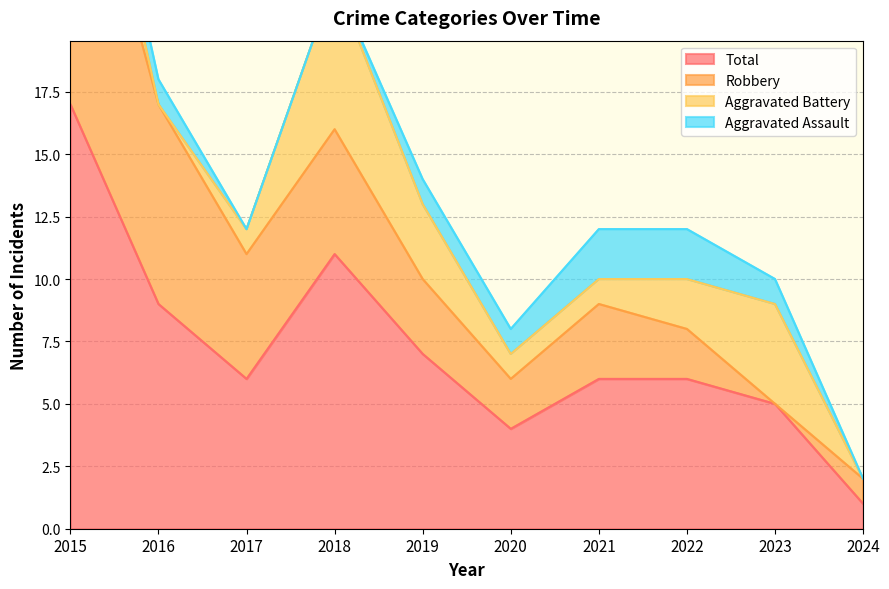

How many times do Aggravated Assault and Aggravated Battery cross each other?

2